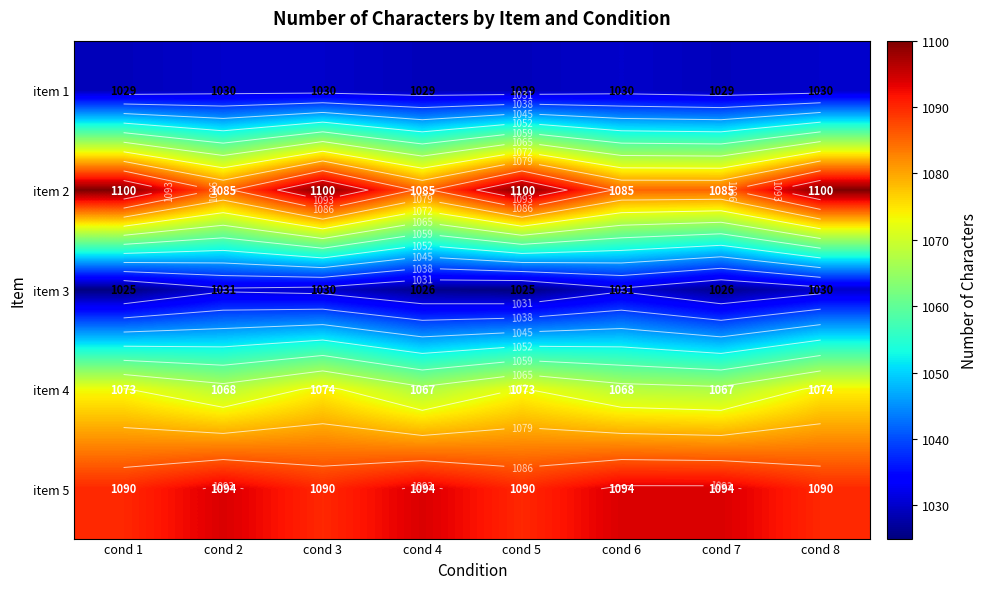

Which series changed the most between cond 3 and cond 4?

item 2